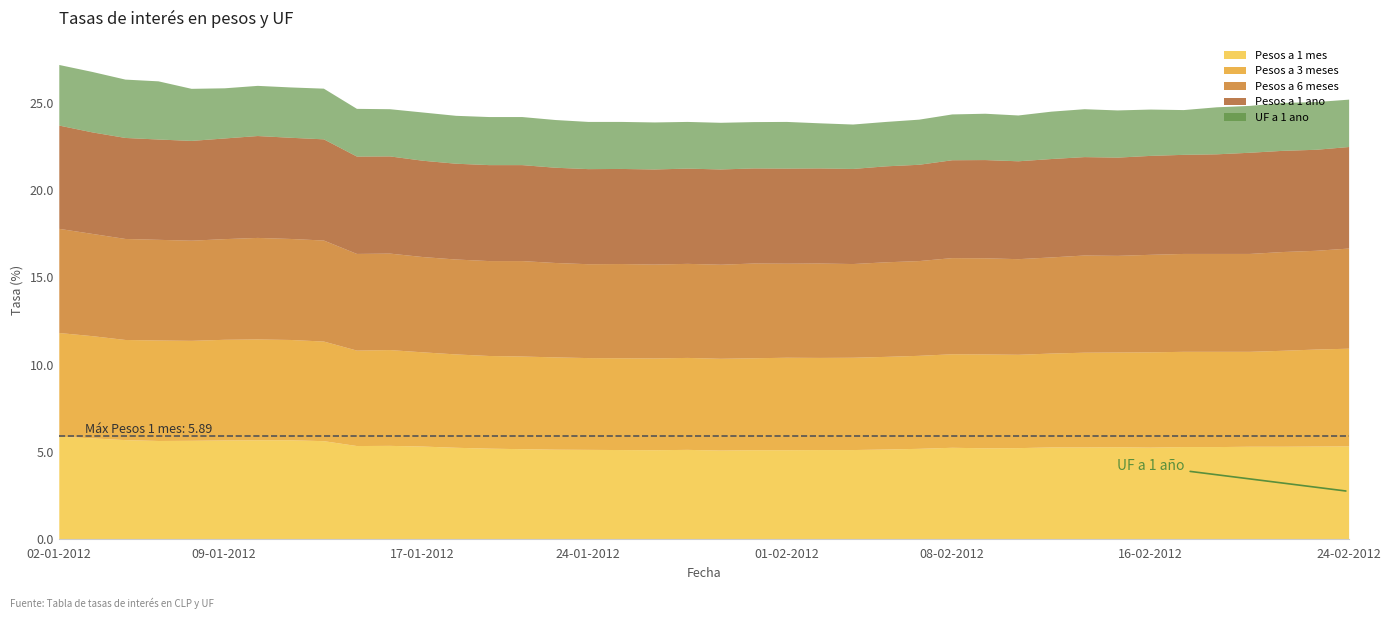

Is the value of UF a 1 ano at 01-02-2012 greater than the value of Pesos a 1 ano at 10-01-2012?

No